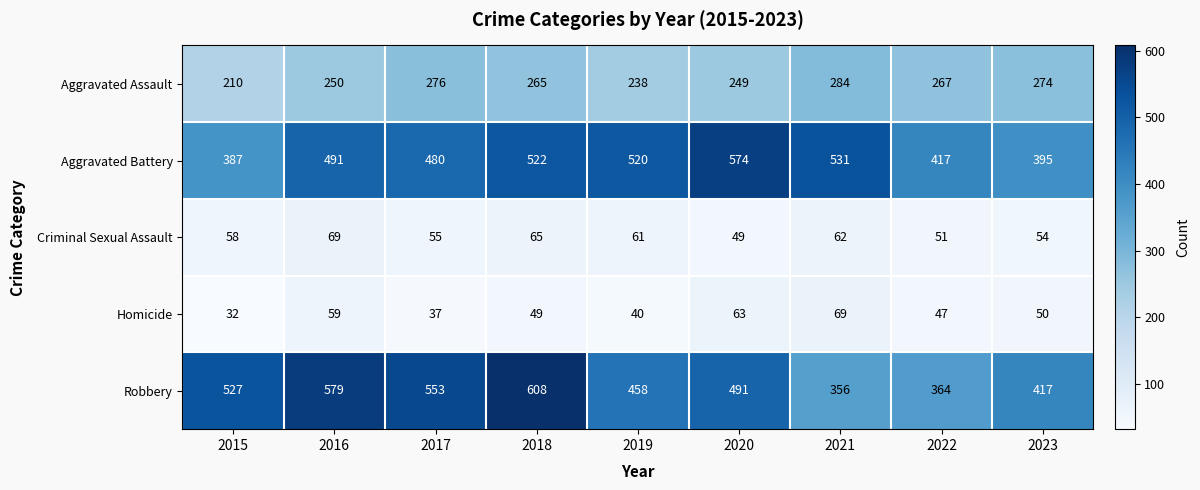

At which category does the chart reach its minimum across all series?

2015